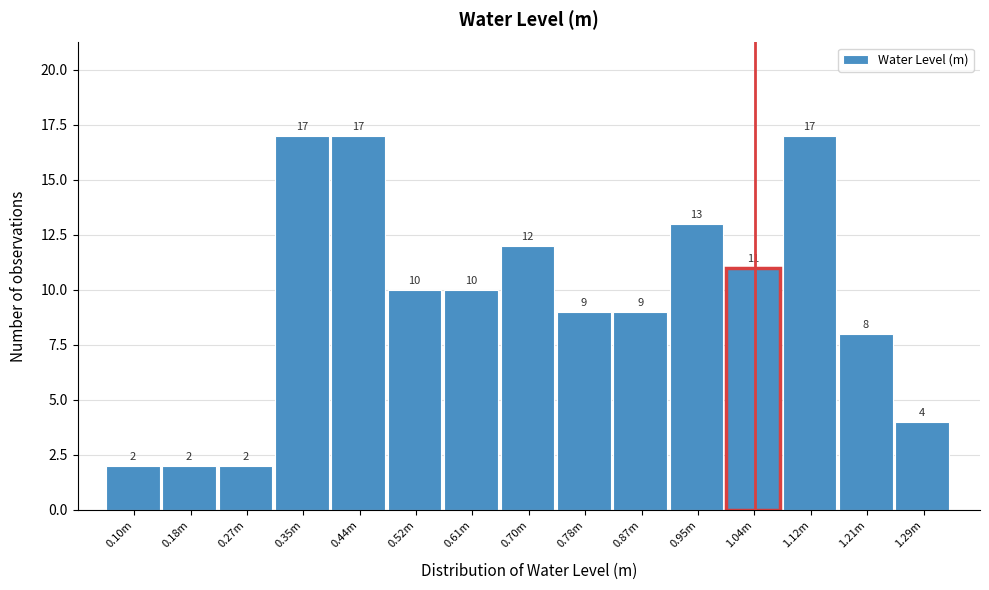

Reading right to left, what are all the values shown in this chart?

1.29m=4	1.21m=8	1.12m=17	1.04m=11	0.95m=13	0.87m=9	0.78m=9	0.70m=12	0.61m=10	0.52m=10	0.44m=17	0.35m=17	0.27m=2	0.18m=2	0.10m=2